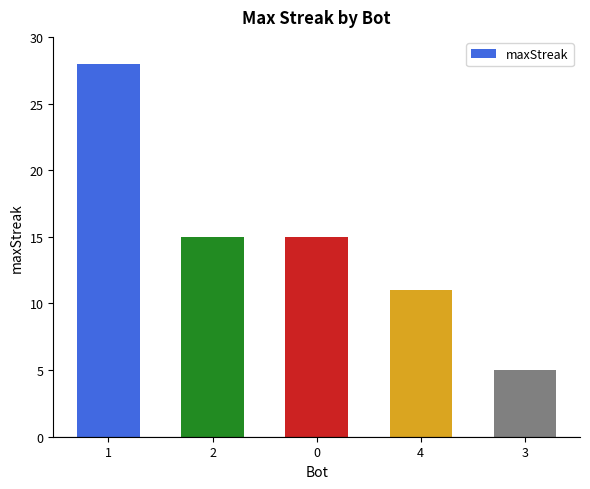

How many data points are less than 15?

2